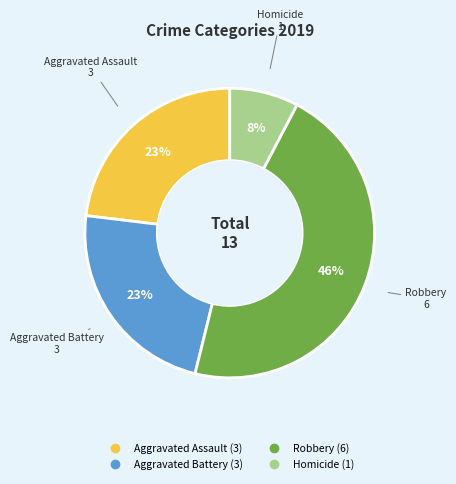

To the nearest percent, what is the difference between the largest and smallest slice percentages?

38%